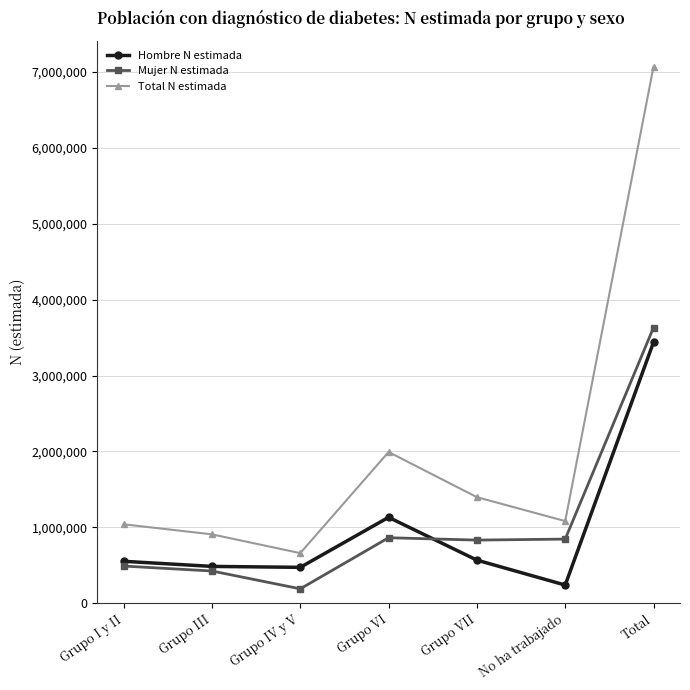

Rank the series at Grupo IV y V from highest to lowest value.

Total N estimada, Hombre N estimada, Mujer N estimada